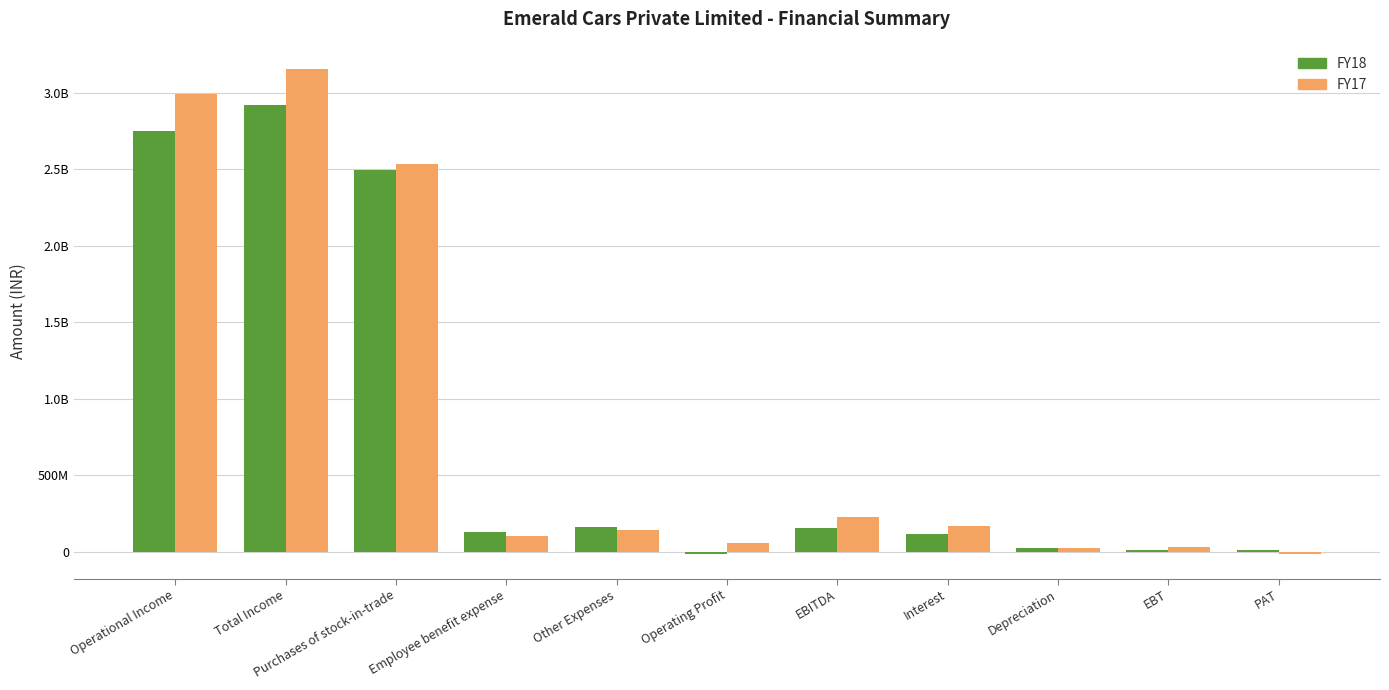

Are the bars grouped side by side (vs. stacked)?

Yes